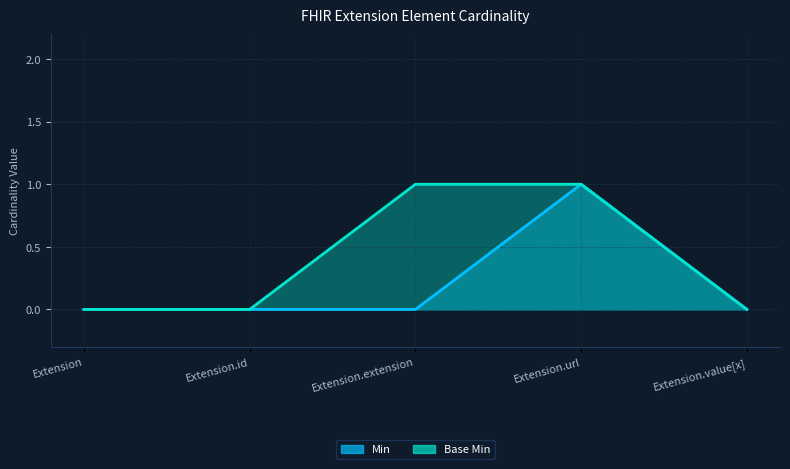

How many positive values does the Min series have?

1